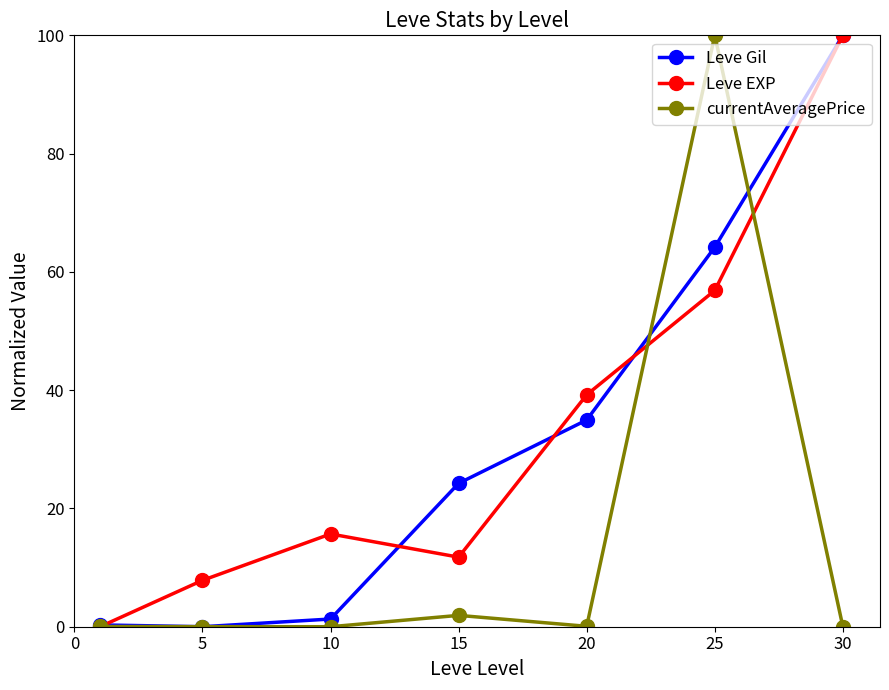

What is the sum of all currentAveragePrice values?

102.0